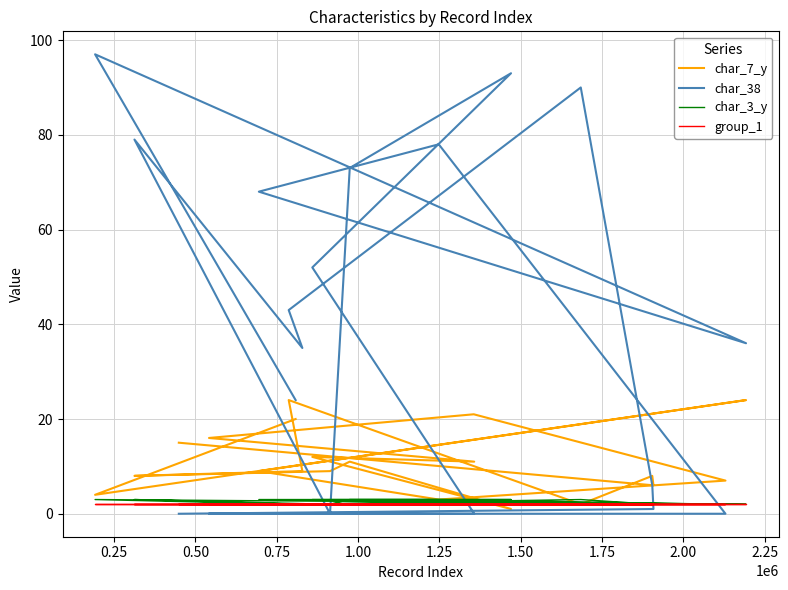

How many intersections are there between char_38 and char_7_y?

5